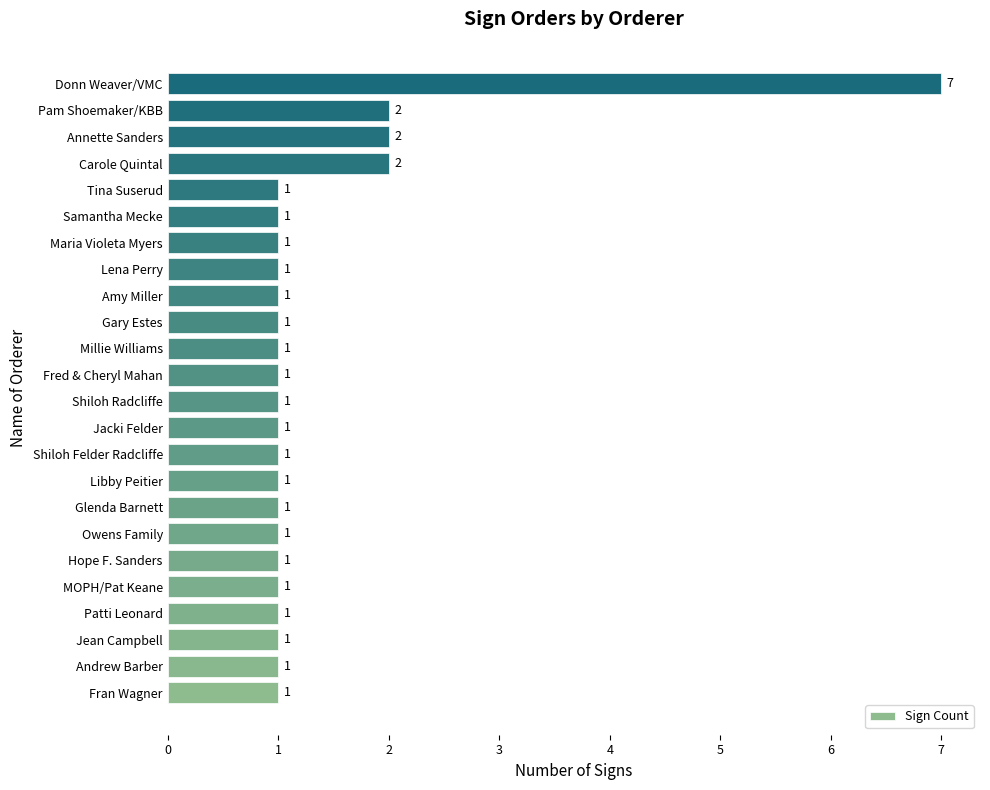

True or false: the data shows 1 at Glenda Barnett.

True